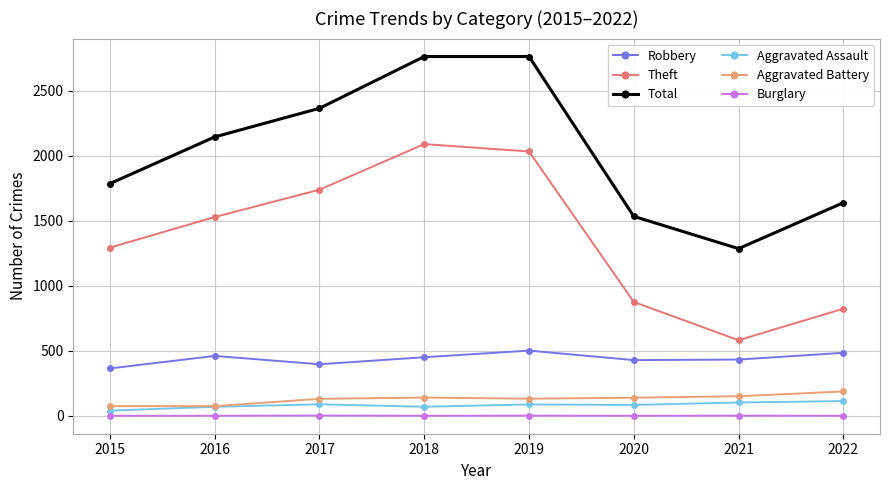

What is the greatest value displayed?

2762